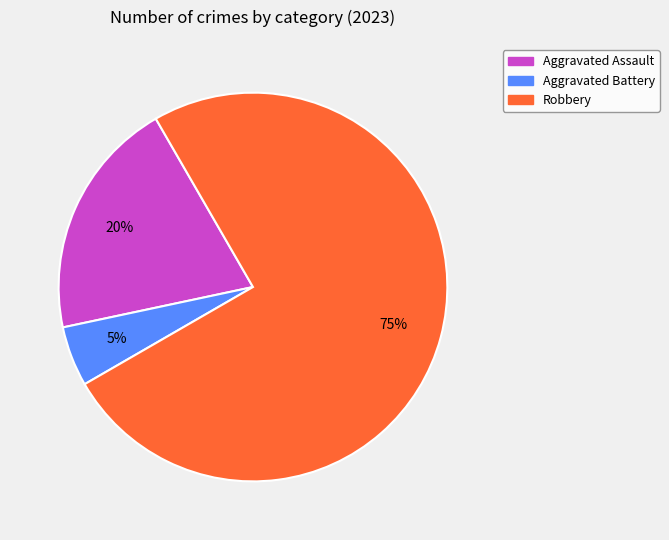

Which slice is the smallest?

Aggravated Battery